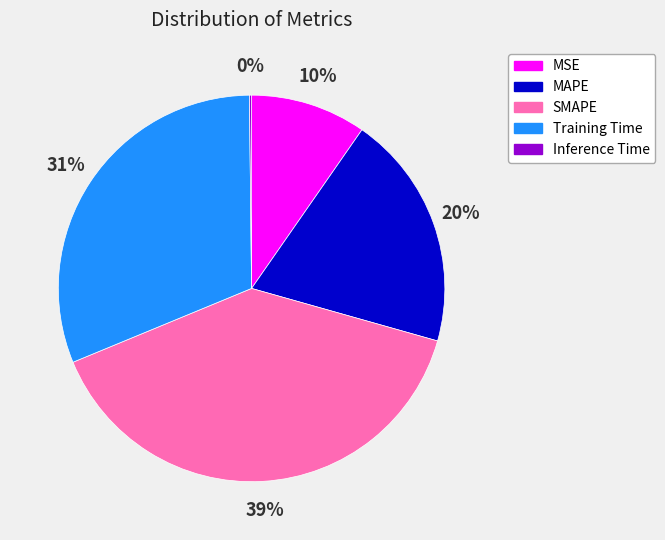

What is the largest slice in the pie chart?

SMAPE